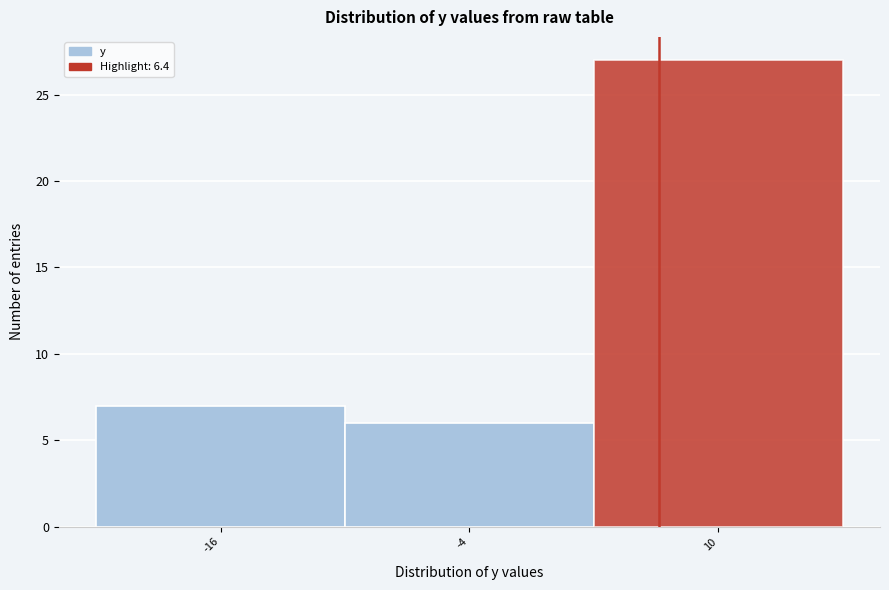

Reading left to right, extract all data points from this chart.

7	6	27